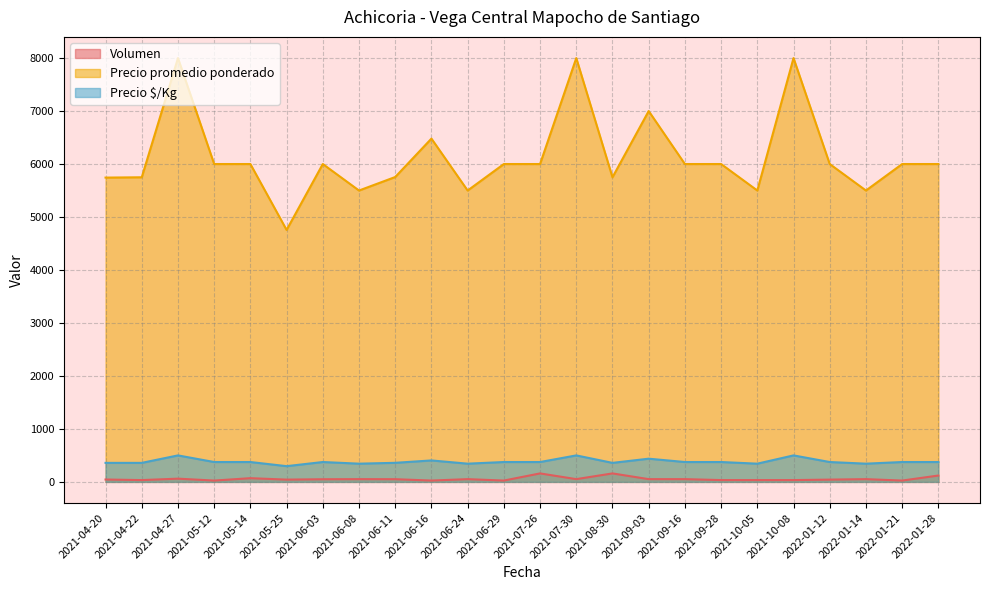

At which category does Precio $/Kg reach its first local valley?

2021-05-25